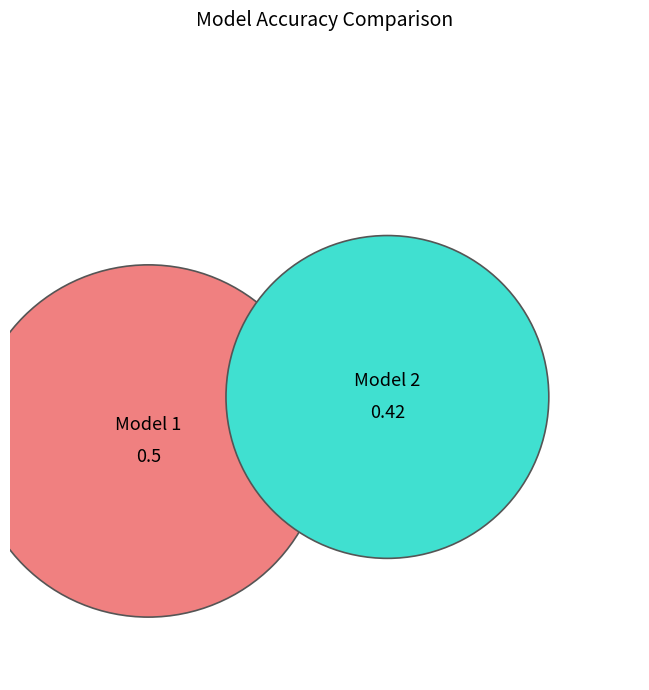

How many segments does this pie chart have?

2